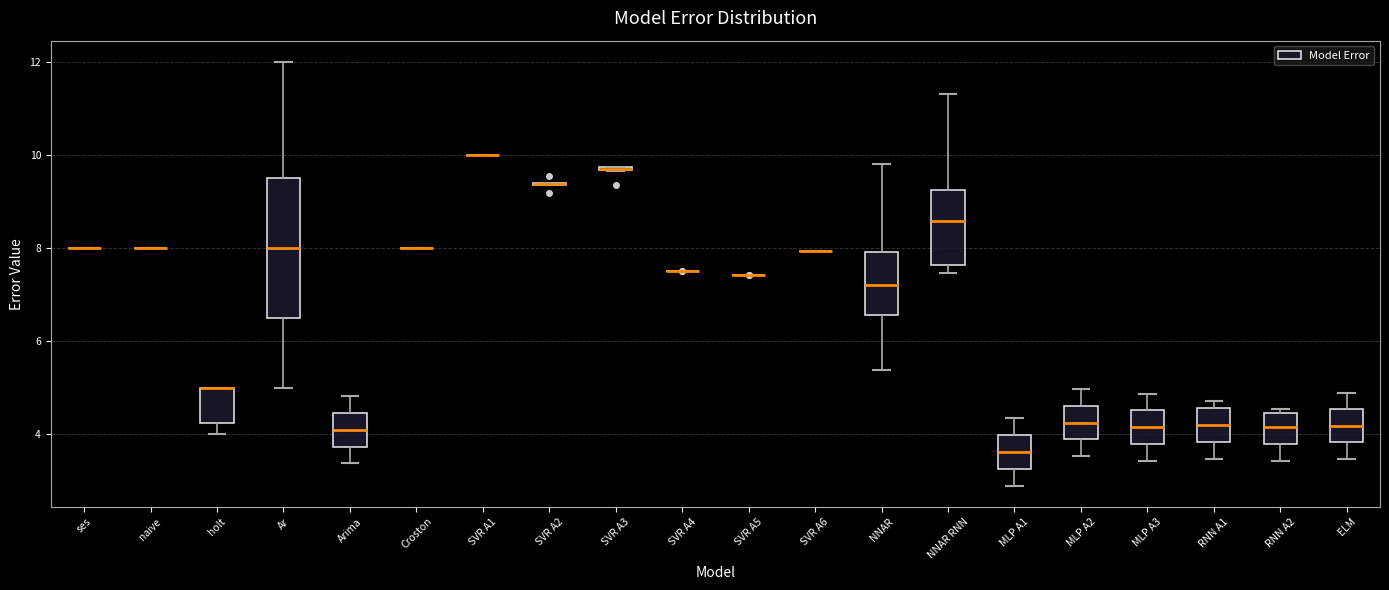

Where is the lower edge of the box for RNN A2 on the y-axis? The values are not printed on the chart, so give them approximately, as read against the axis.

3.8